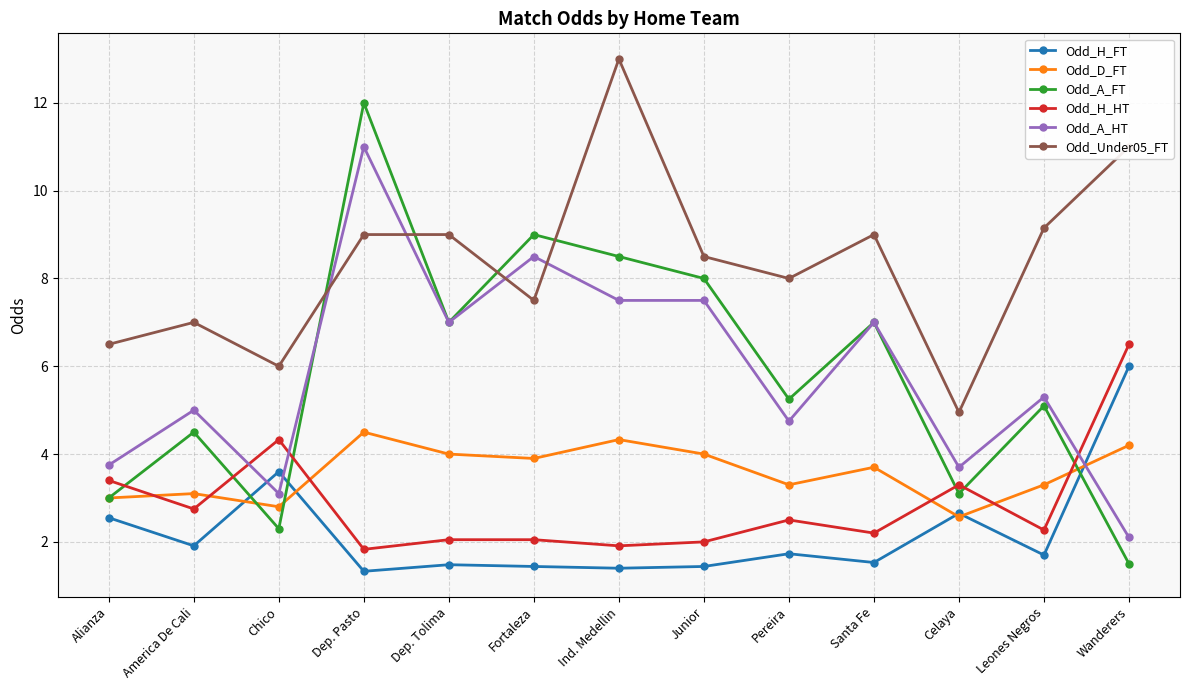

What is the average value of the Odd_A_FT series?

5.9